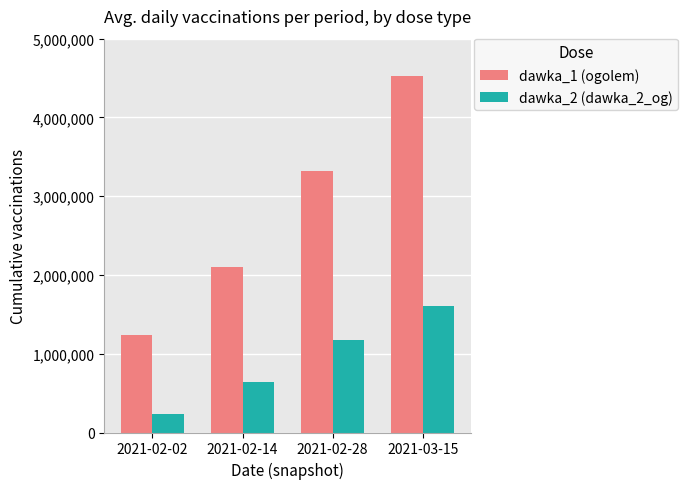

Is it true that dawka_1 (ogolem) equals 4530783 at 2021-03-15?

True